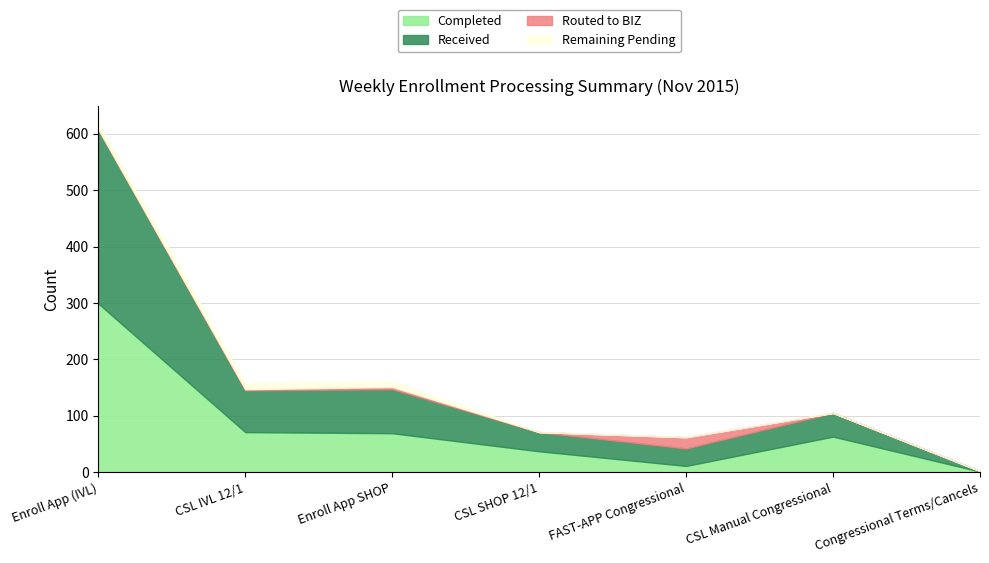

Between which two adjacent categories do Completed and Received first intersect?

Enroll App SHOP and CSL SHOP 12/1